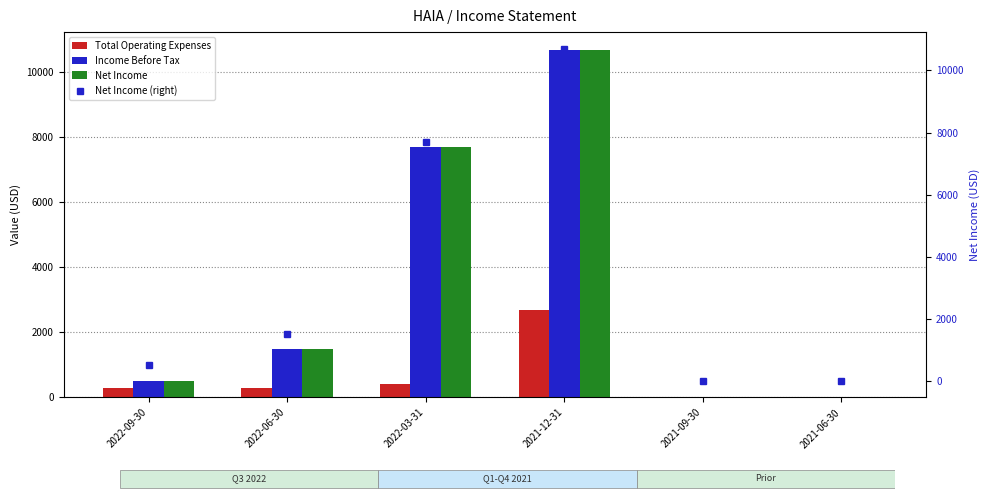

The Income Before Tax series shows -3234 at 2021-06-30. True or false?

False